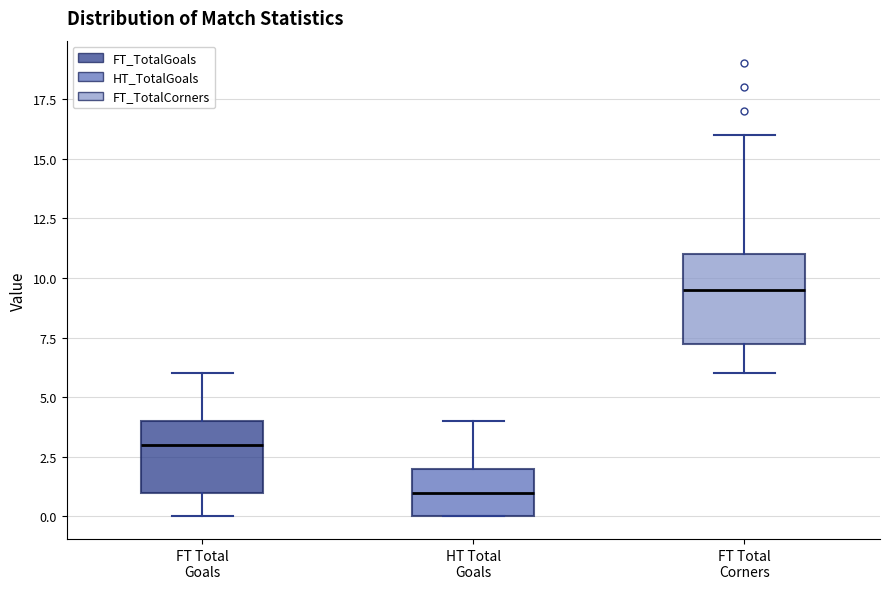

Which box is the tallest, from its lower edge to its upper edge?

FT Total Corners